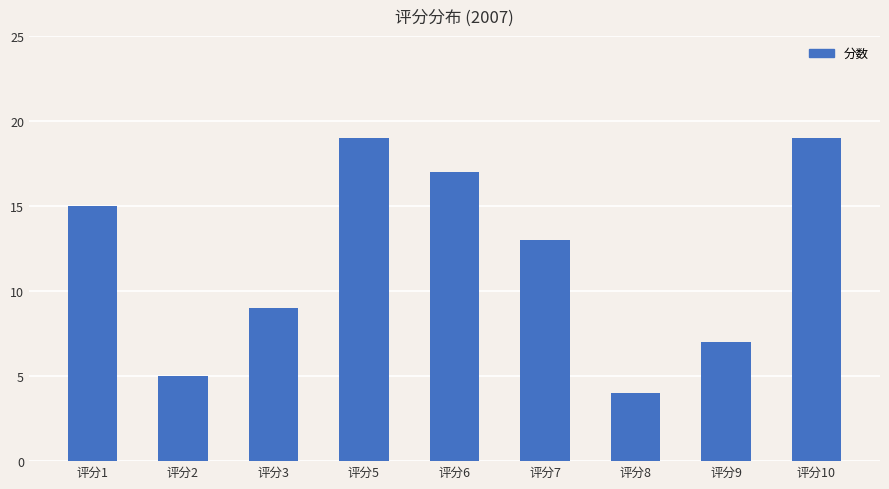

What is the ratio of the value at 评分8 to the value at 评分5?

0.2